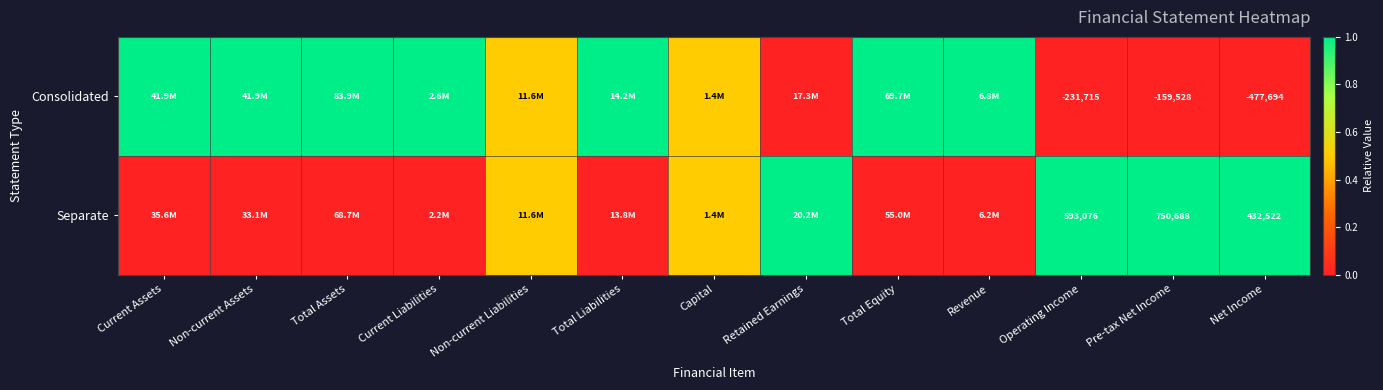

What is the total value across all series at Pre-tax Net Income?

591160.0